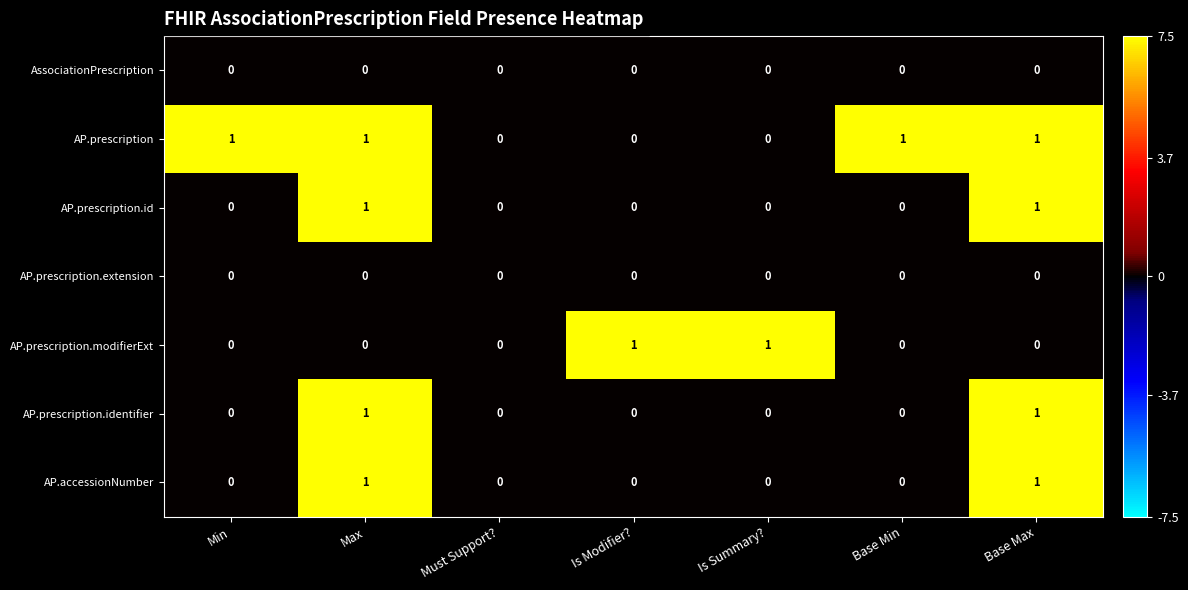

True or false: AP.prescription.identifier has a value of 0 at Must Support?.

True